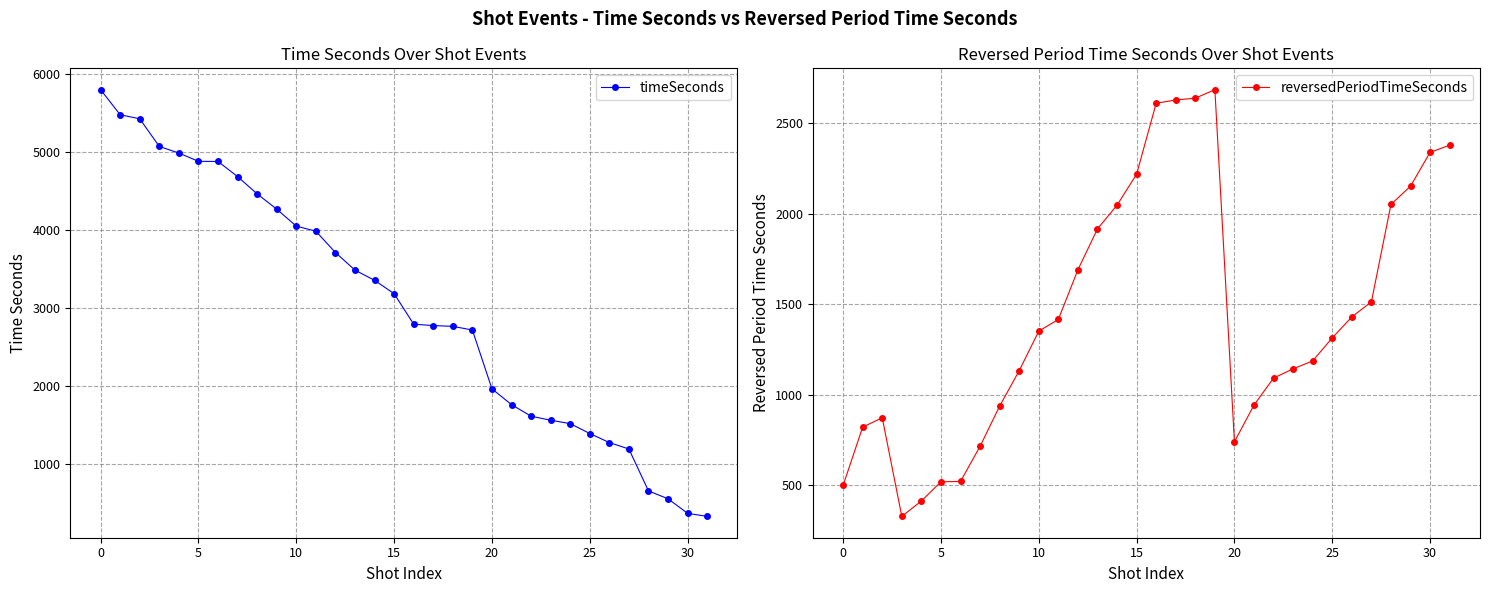

What value does the timeSeconds series have at 9, to the nearest 100?

4300